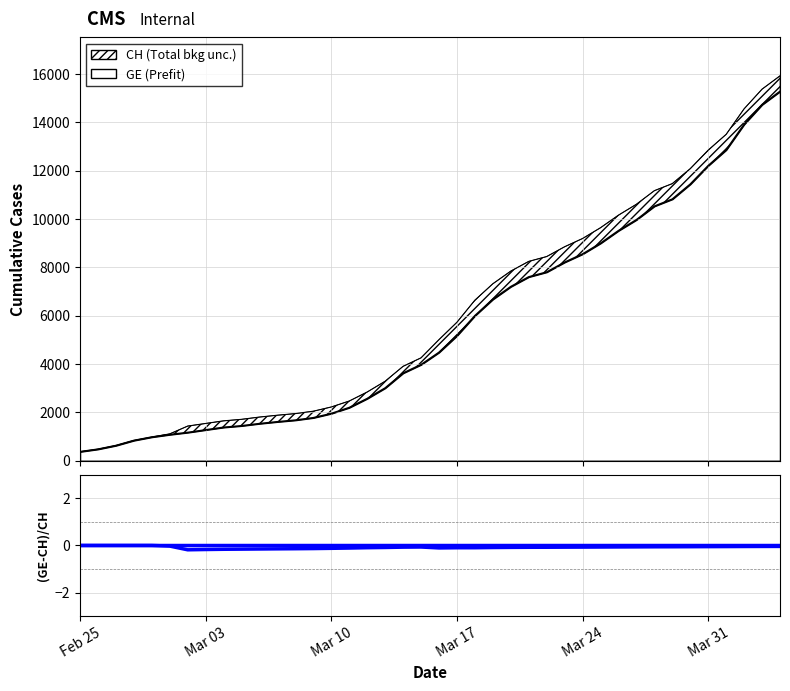

What is the difference between the second highest and minimum values in the CH series?

15000